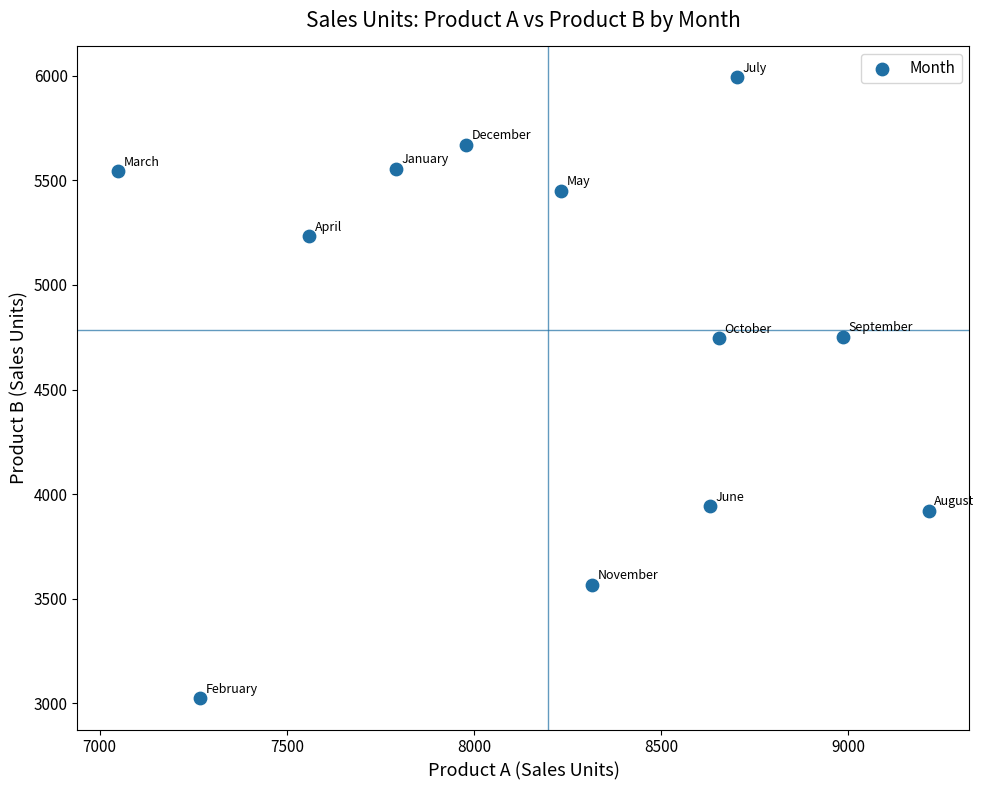

What is the average X value?

8198